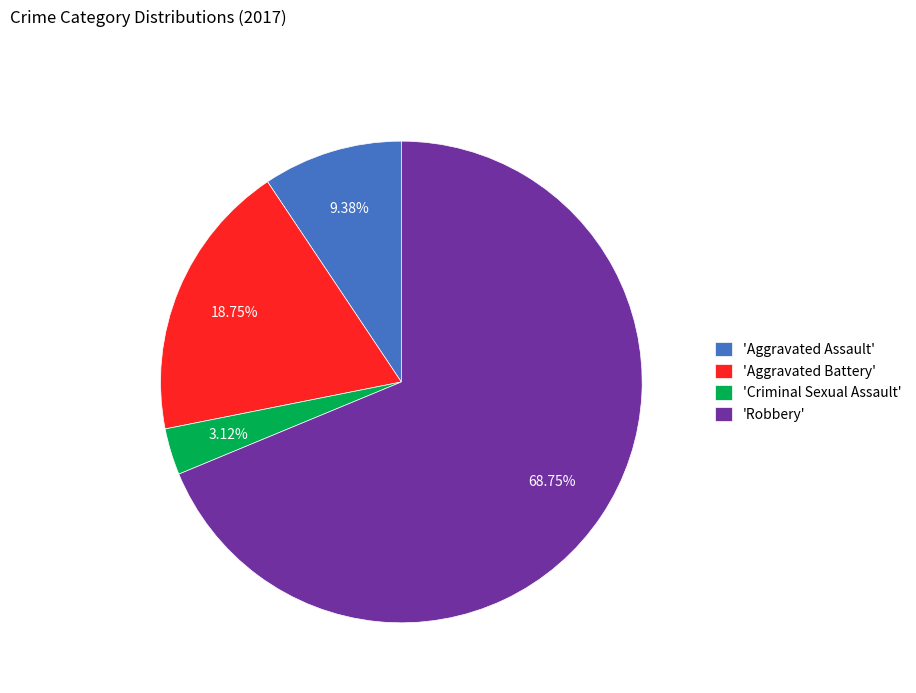

Is there a majority slice in this chart?

Yes